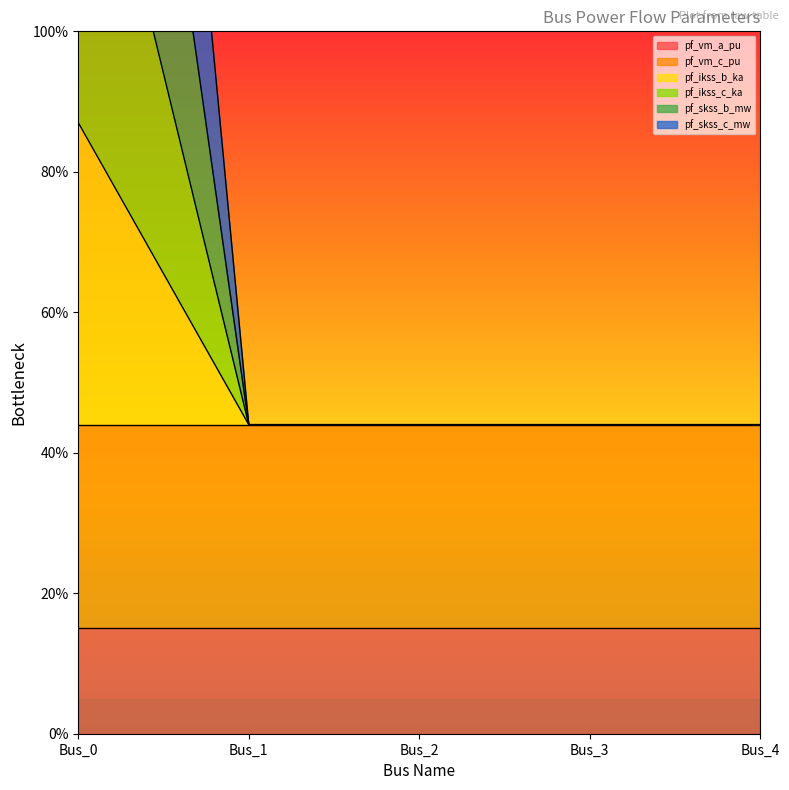

Where is the first local minimum for pf_ikss_c_ka?

Bus_1